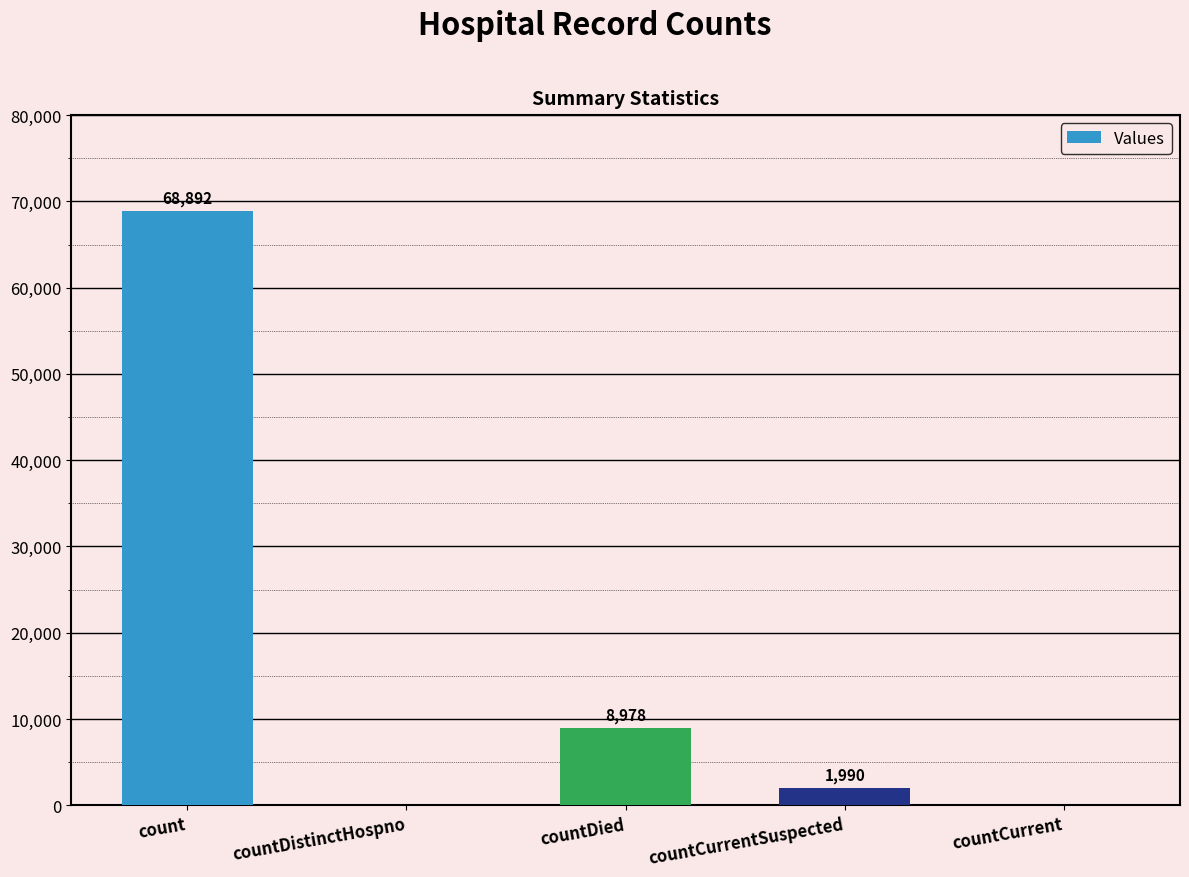

The value at countCurrent is 32554. True or false?

False